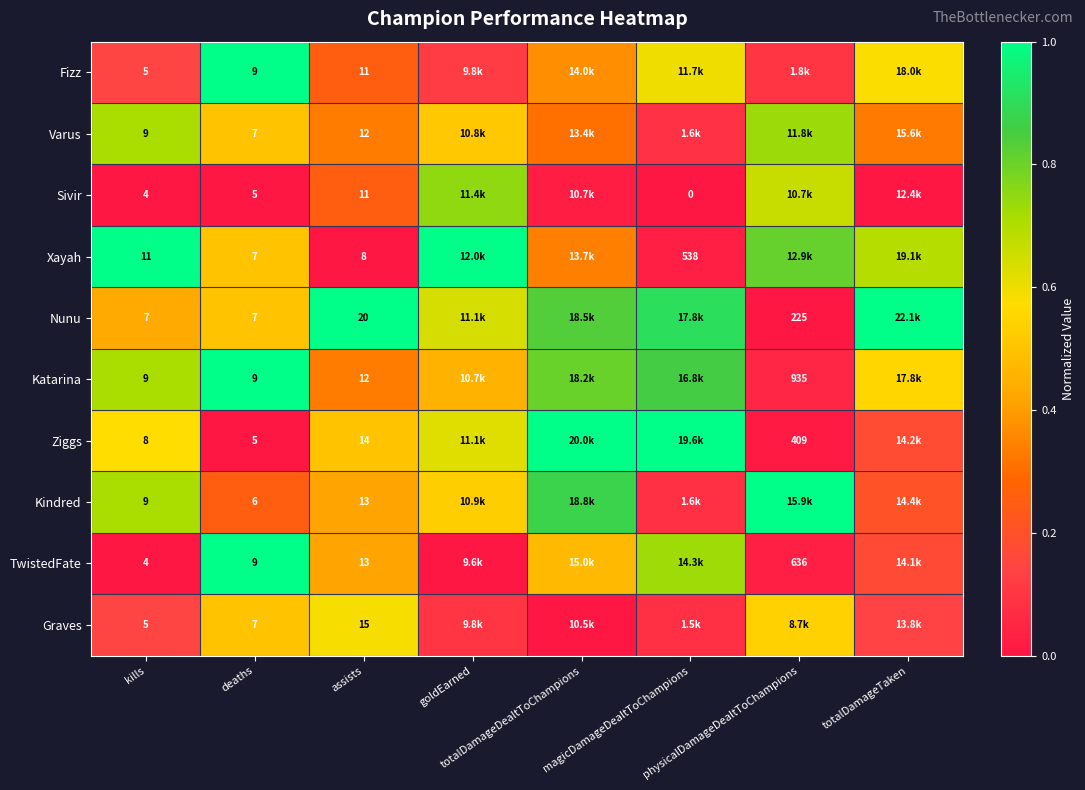

Which series has the largest total across all categories?

Nunu